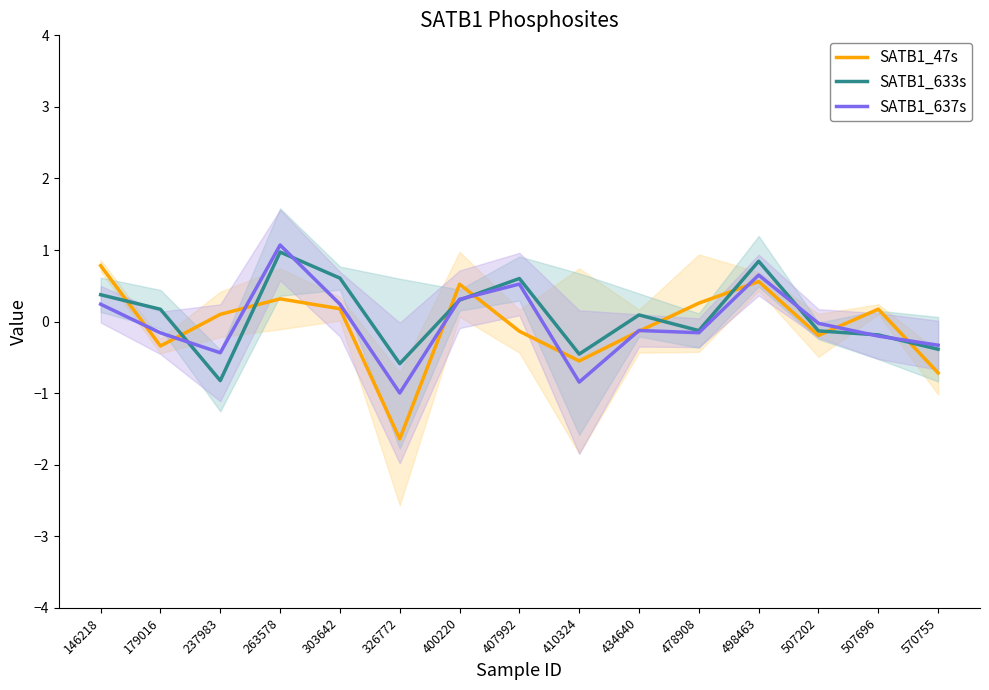

What is the difference between the highest and lowest values at 570755?

0.4